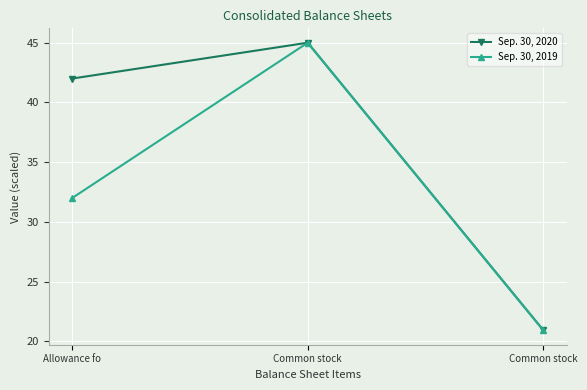

Reading right to left, list all the values displayed in this chart.

Sep. 30, 2020: 21.0	45.0	42.0
Sep. 30, 2019: 20.9	45.0	32.0